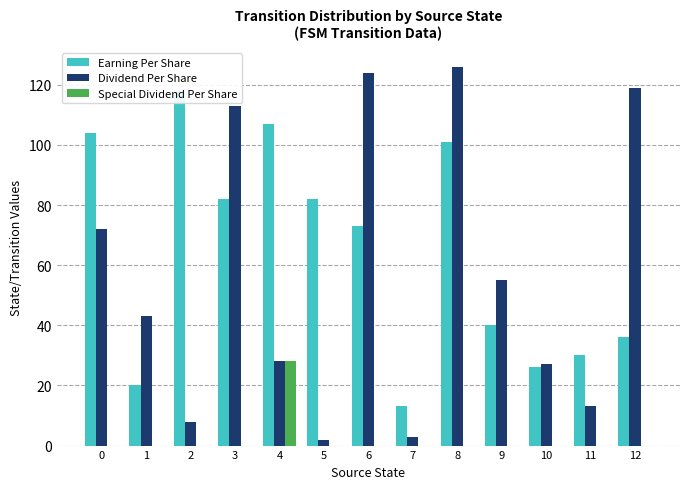

What is the value of the Earning Per Share bar at the 1st from the left?

104